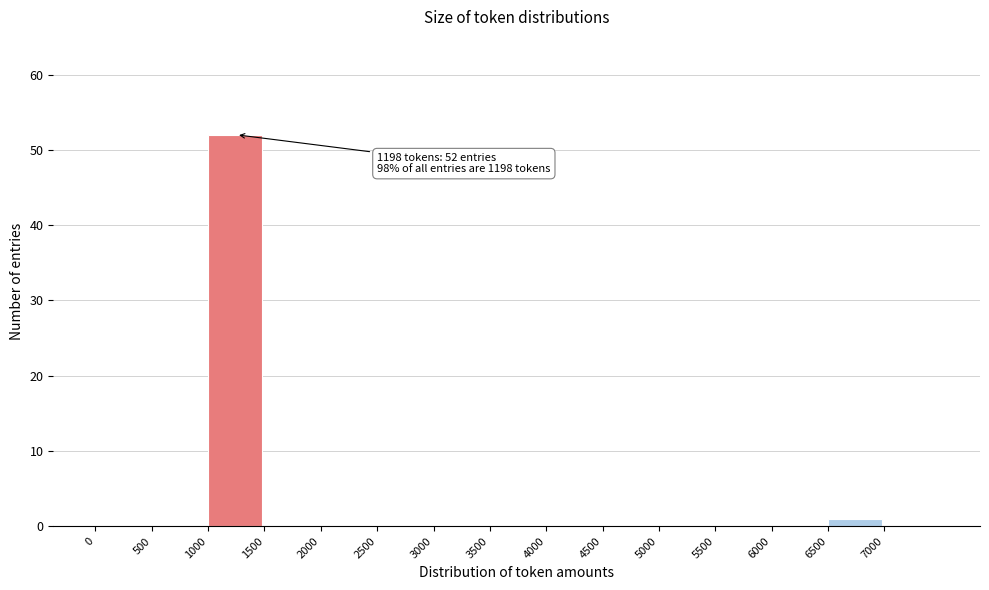

Over which range of the x-axis is the bar tallest?

1000 to 1500